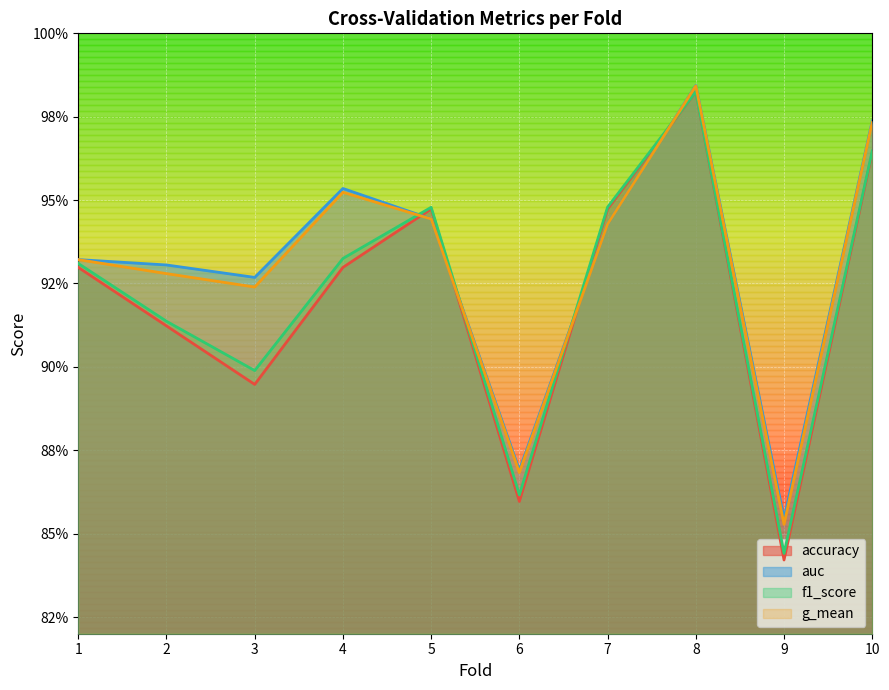

Which series changed the most between 4 and 10?

accuracy